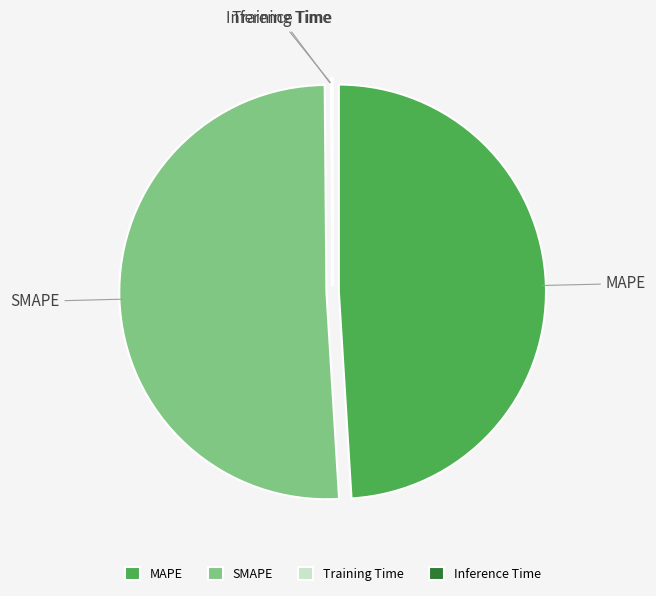

The MAPE slice represents 43% of the pie. True or false?

False